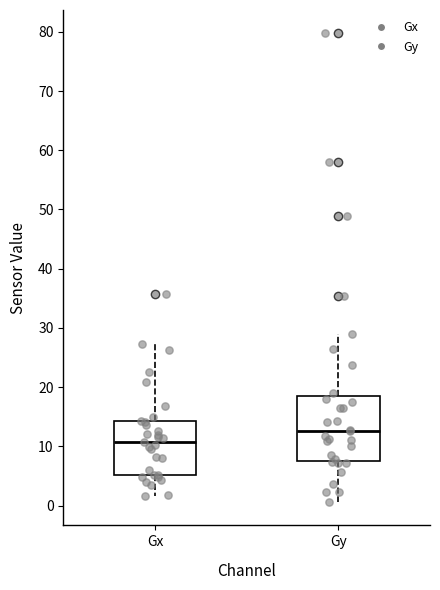

Where does the upper whisker of the box for Gx end on the y-axis? The values are not printed on the chart, so give them approximately, as read against the axis.

27